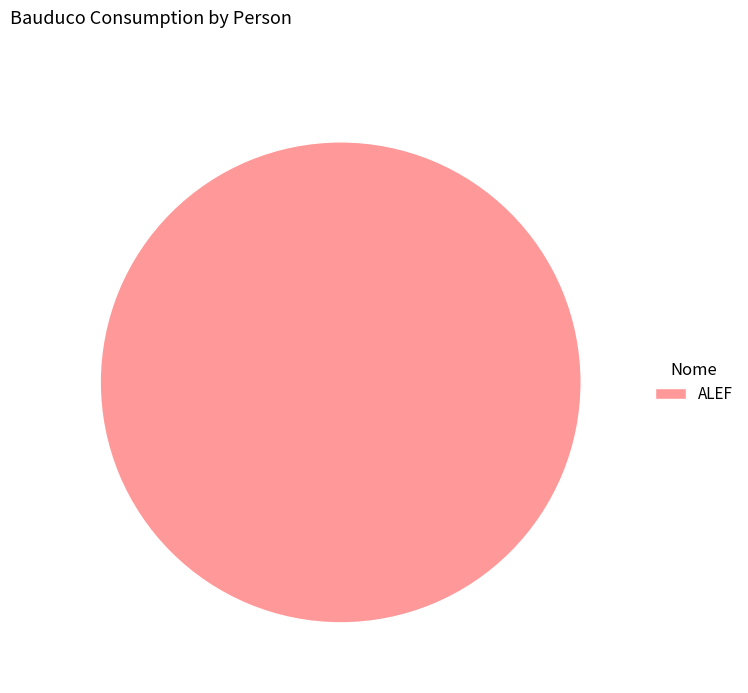

Which category accounts for the majority?

ALEF